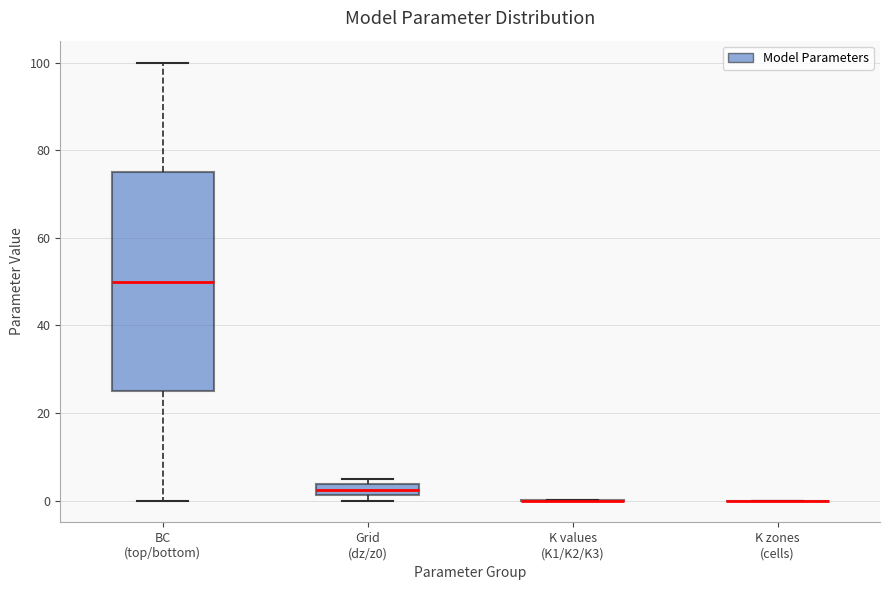

Comparing the boxes themselves (not the whiskers), which one is the tallest?

BC (top/bottom)